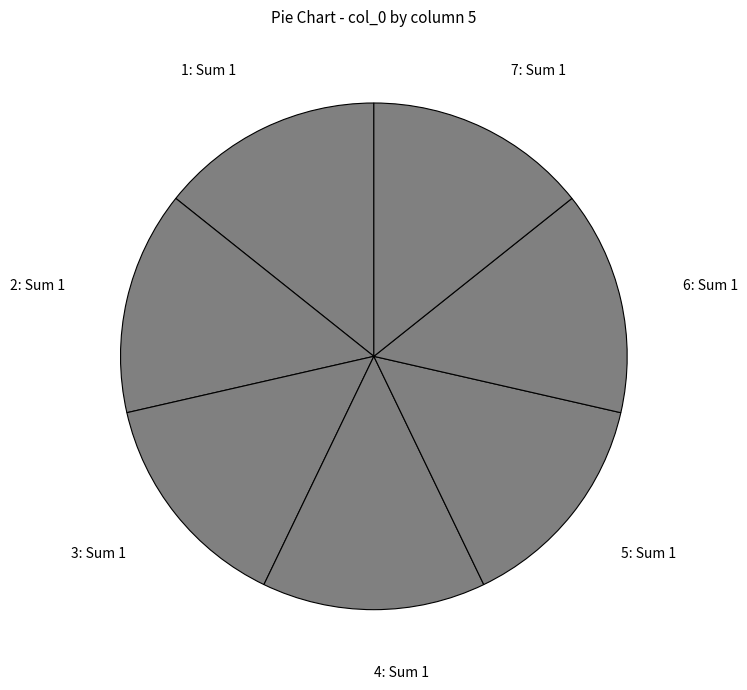

What is the ratio of the value at 4: Sum 1 to the value at 6: Sum 1?

1.0